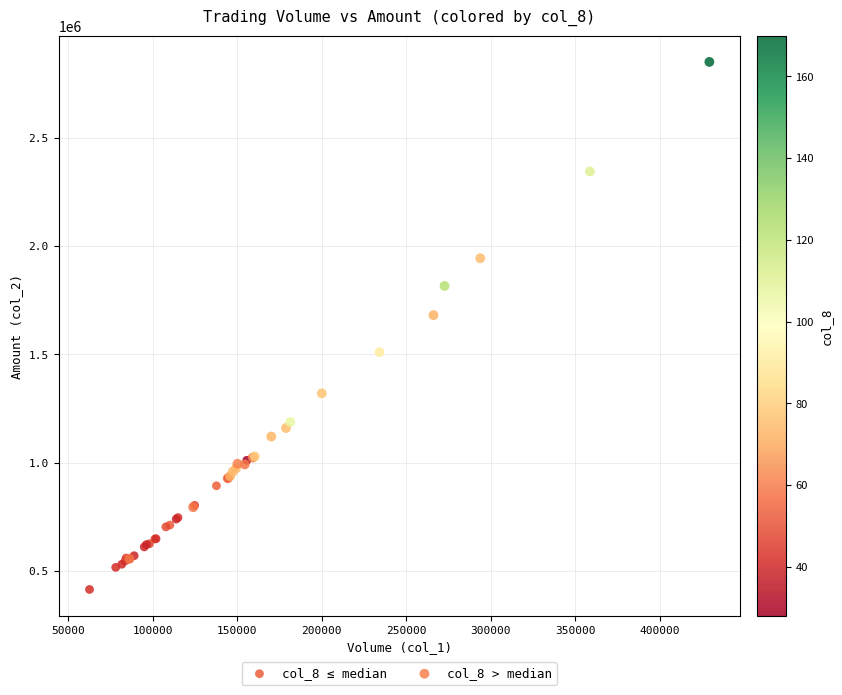

Which series reaches the maximum Y coordinate?

col_8 > median